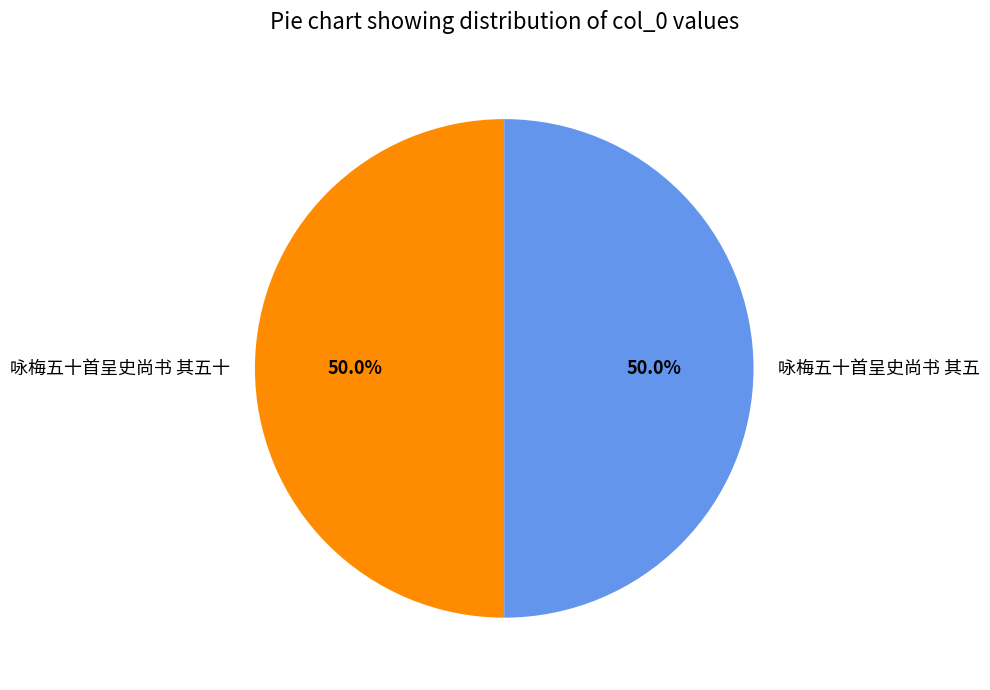

Approximately how many times larger is the value at 咏梅五十首呈史尚书 其五 compared to 咏梅五十首呈史尚书 其五十?

1.0